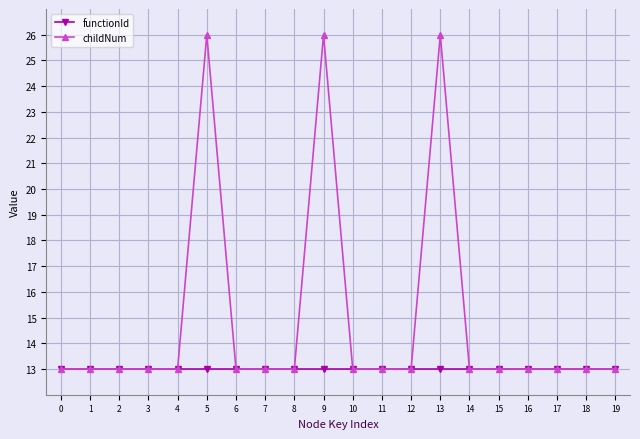

At how many categories does at least one series exceed 14?

3